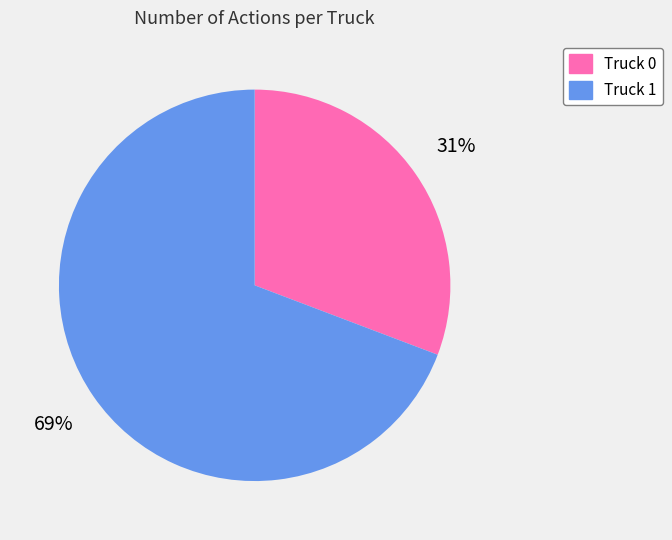

To the nearest percent, what percentage of the pie is Truck 0?

31%